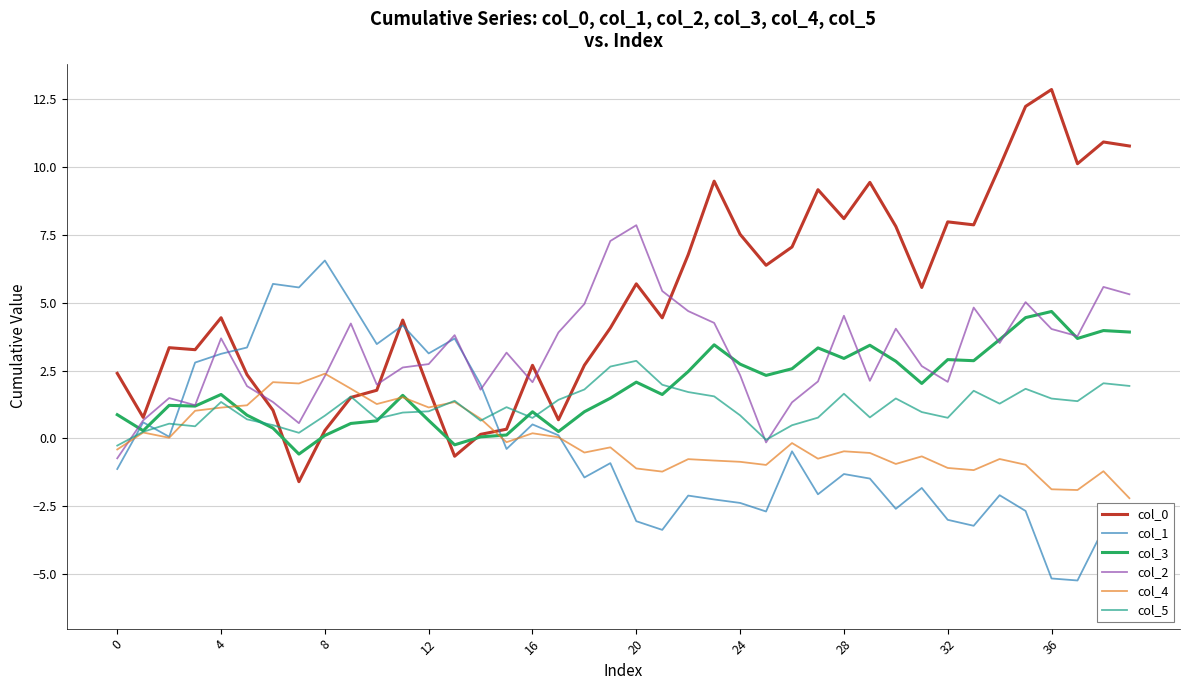

Which category has the highest value in the col_4 series?

8